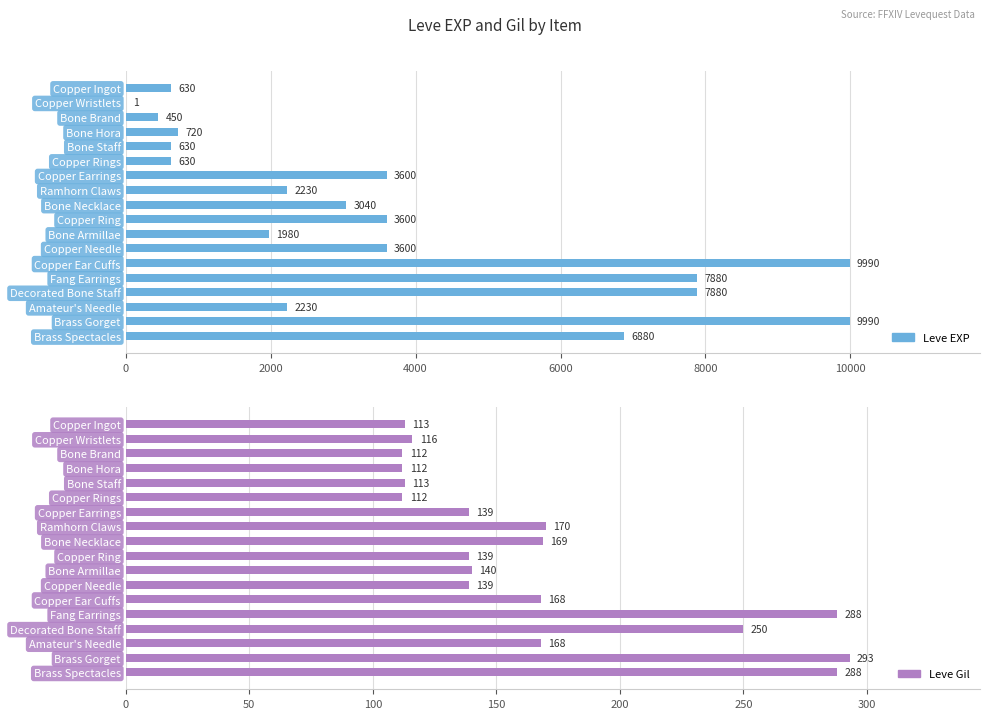

True or false: Leve EXP has a value of 2230 at Ramhorn Claws.

True